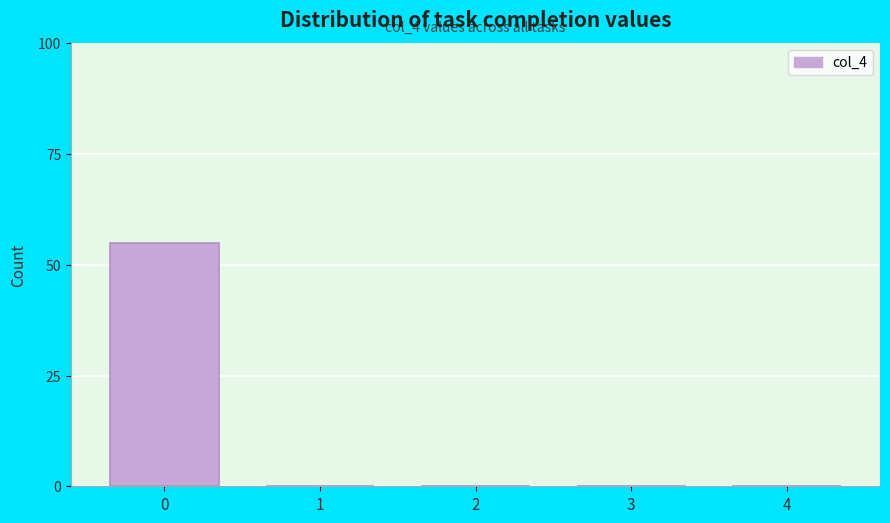

Reading left to right, what are all the values shown in this chart?

0=55	1=0	2=0	3=0	4=0